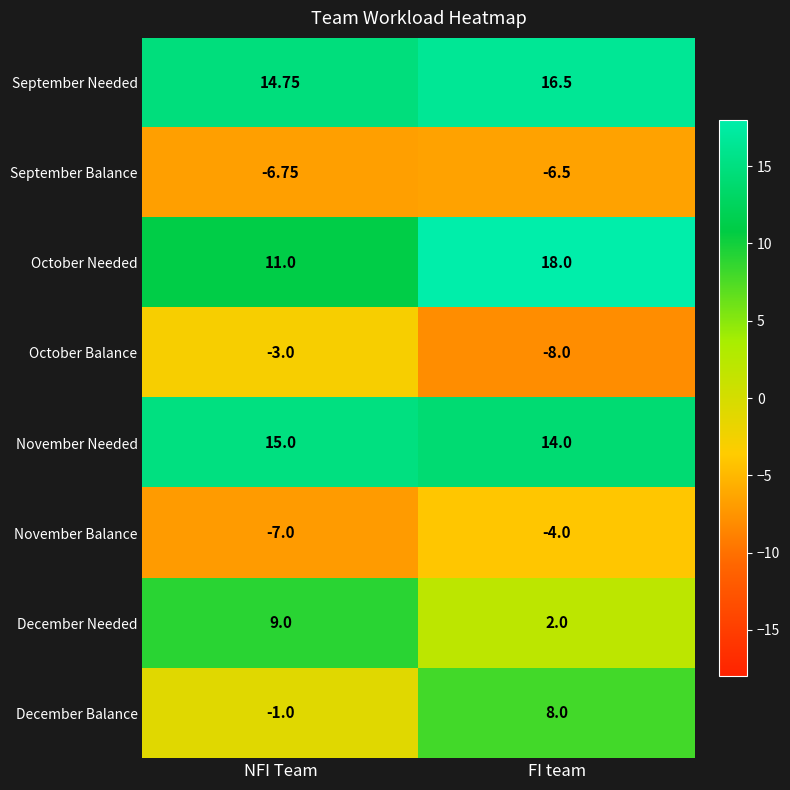

Which series has the largest total across all categories?

September Needed